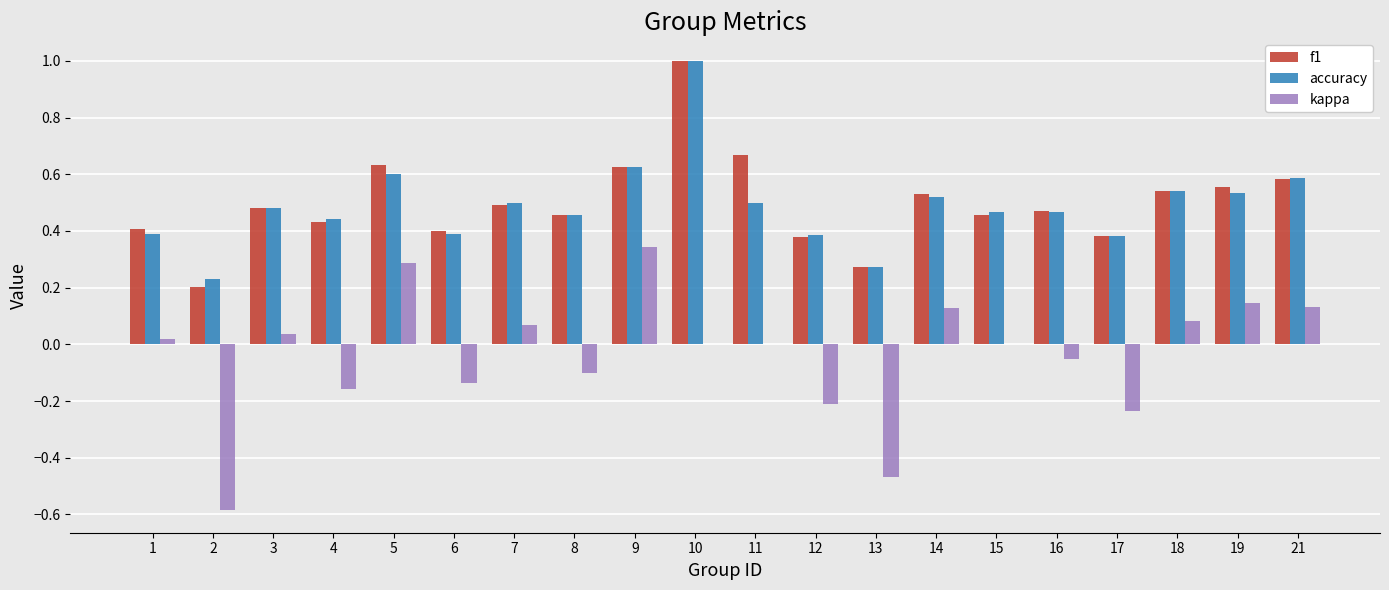

Which series changed the most between 6 and 14?

kappa